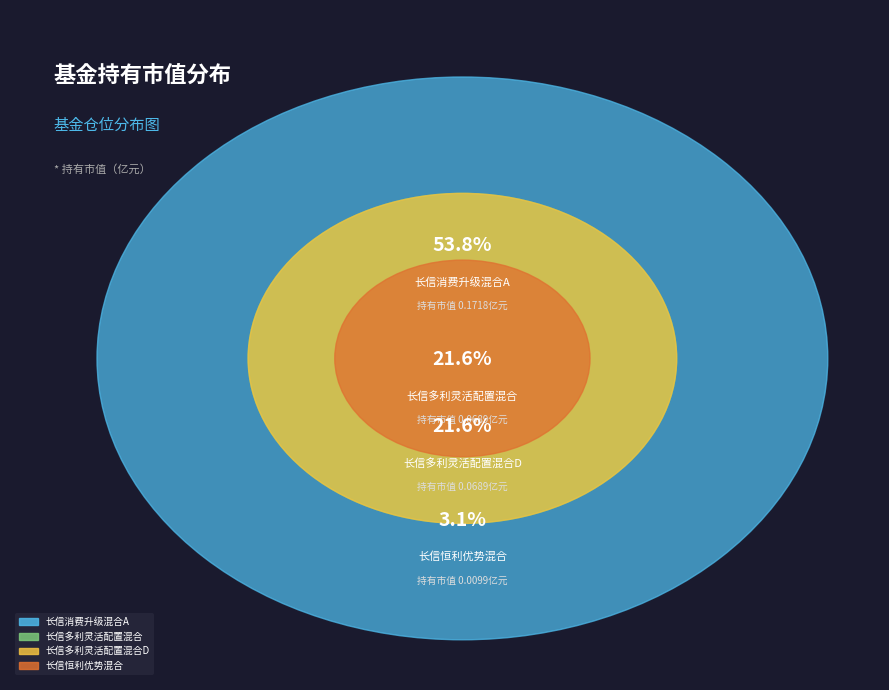

True or false: 长信恒利优势混合 accounts for 1% of the total.

False